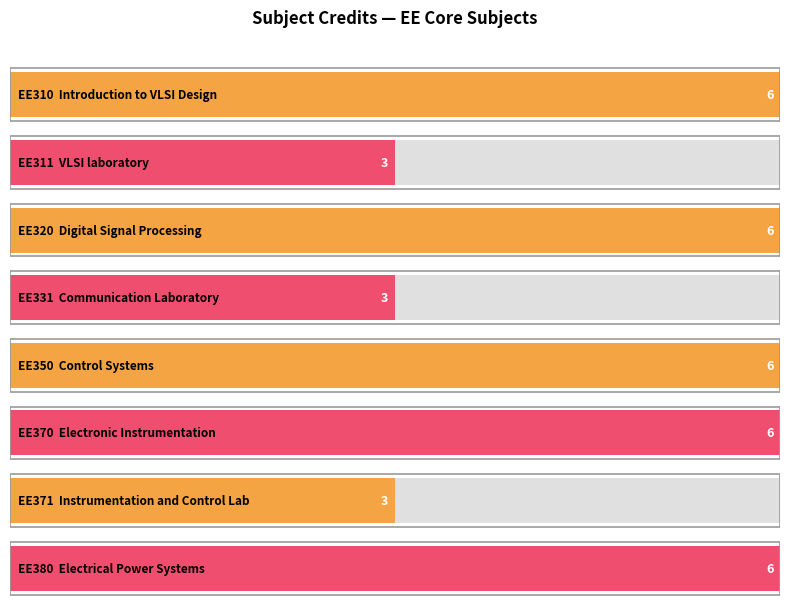

What is the maximum value shown in the chart?

6